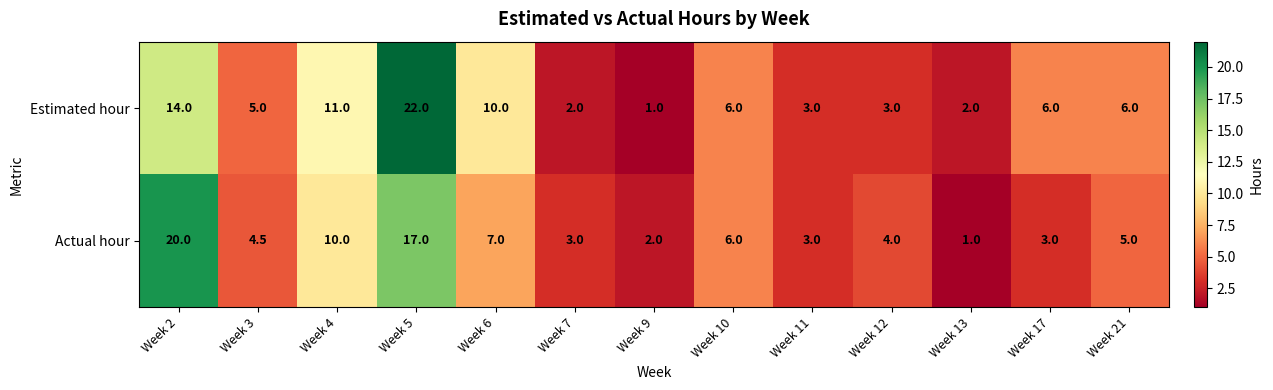

Is it true that Actual hour equals 17.0 at Week 5?

True